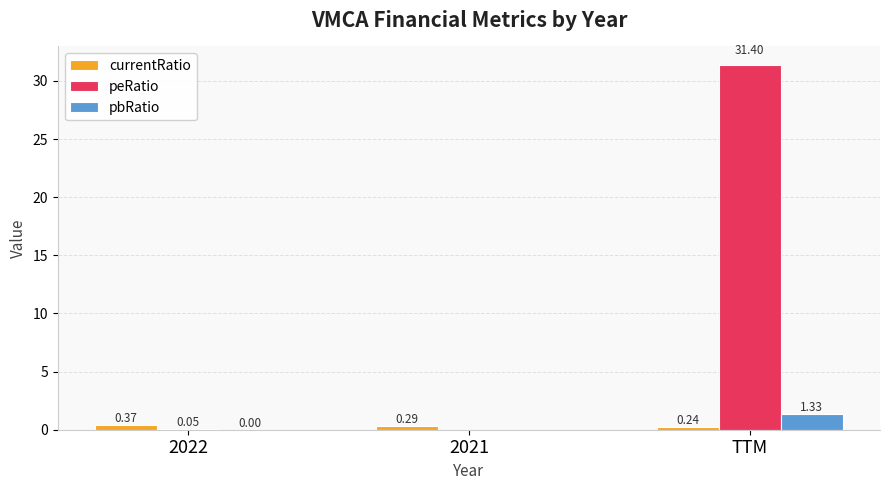

Which series has the largest range (max minus min)?

peRatio